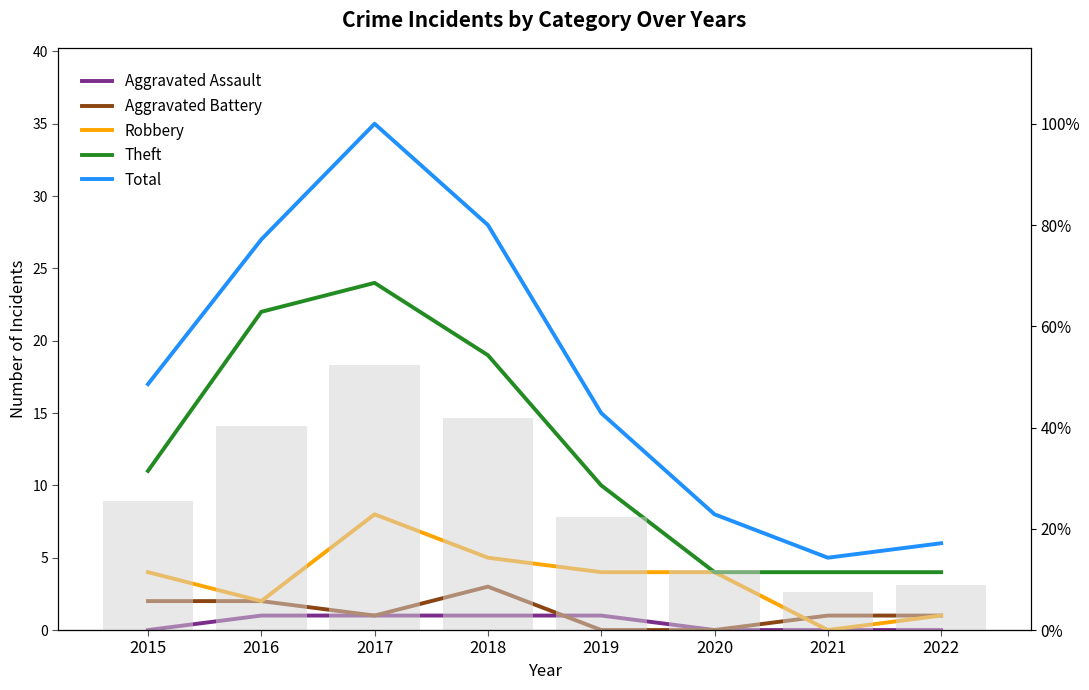

Does the chart contain stacked bars?

No